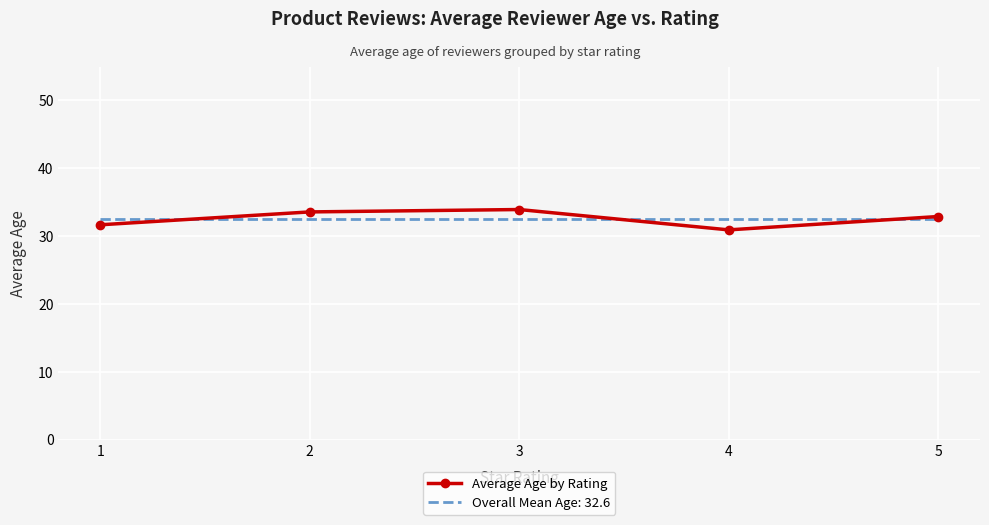

Which series has the widest spread of values?

Average Age by Rating